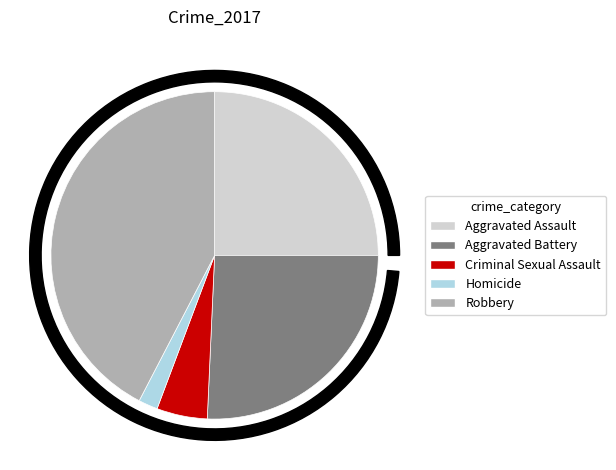

Do Criminal Sexual Assault and Robbery together represent more than half of the pie?

No